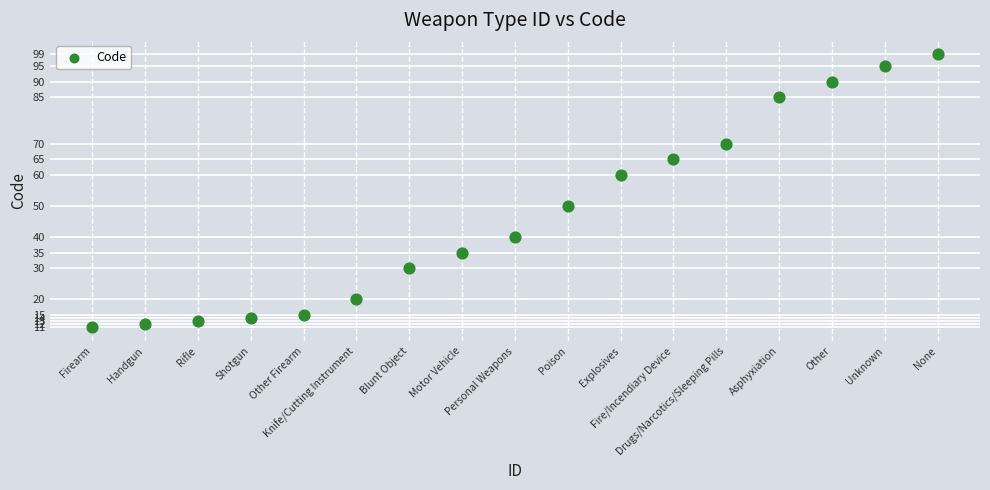

What is the range of X values (max minus min)?

16